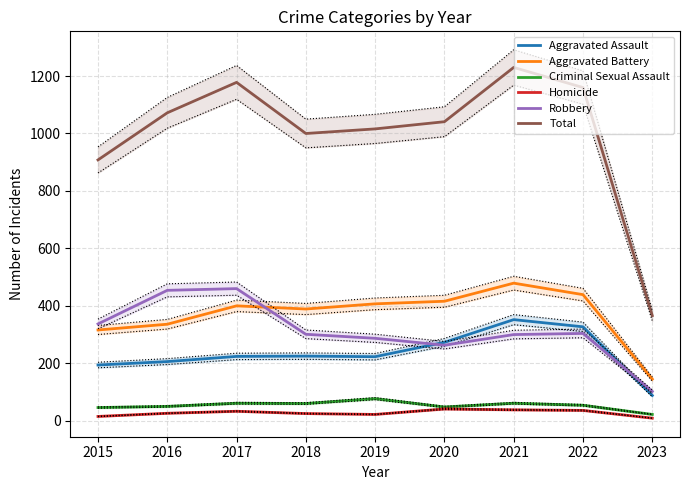

The value of Homicide at 2020 is 24. True or false?

False